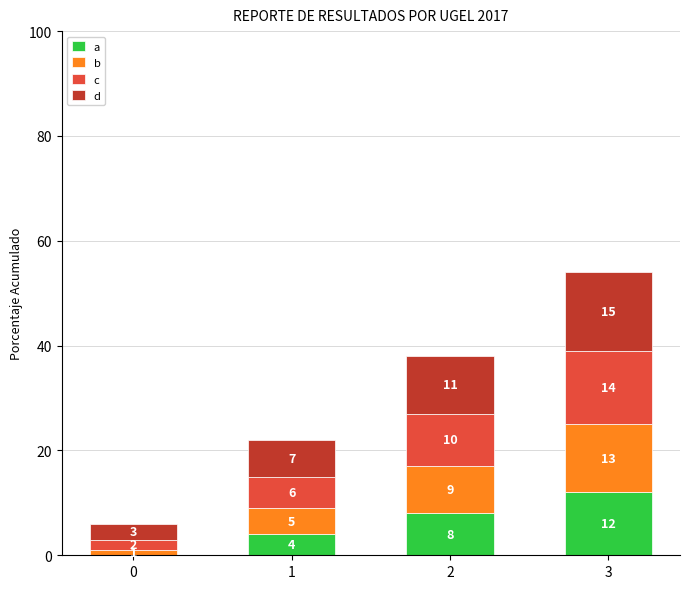

What is the sum of all a values?

24